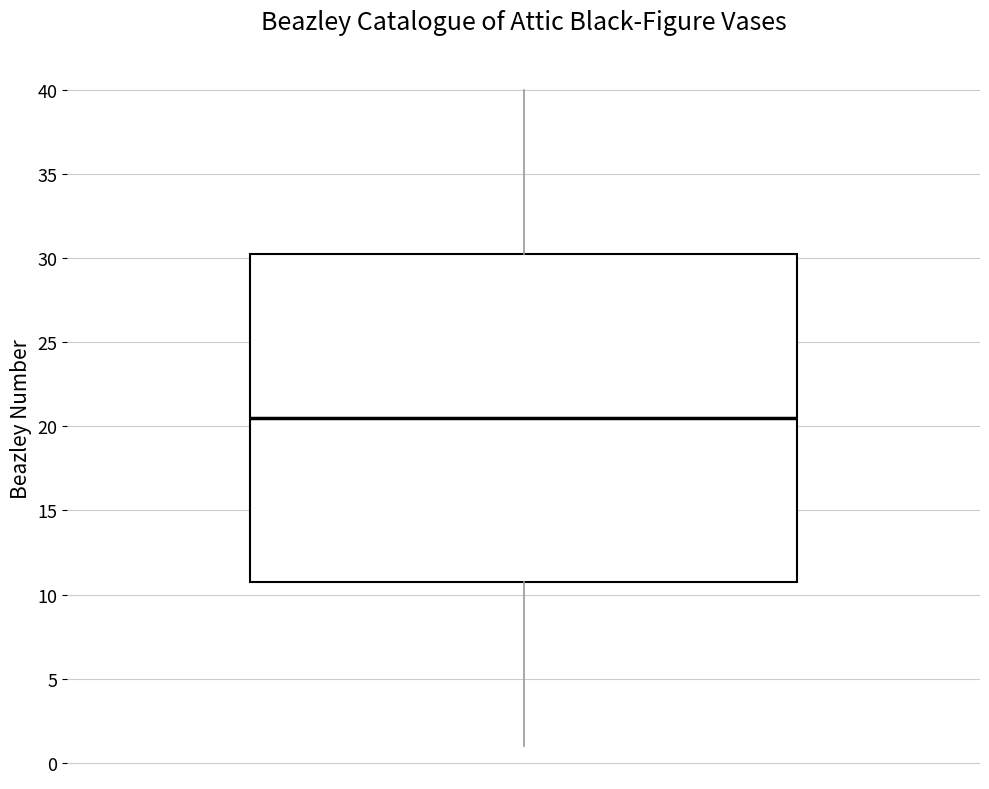

Read this box plot against the y-axis: the position of the median line, the range covered by the box, and the ends of both whiskers. The values are not printed on the chart, so give them approximately, as read against the axis.

median 20.5, box 11.0 to 30.5, whiskers 1.0 to 40.0